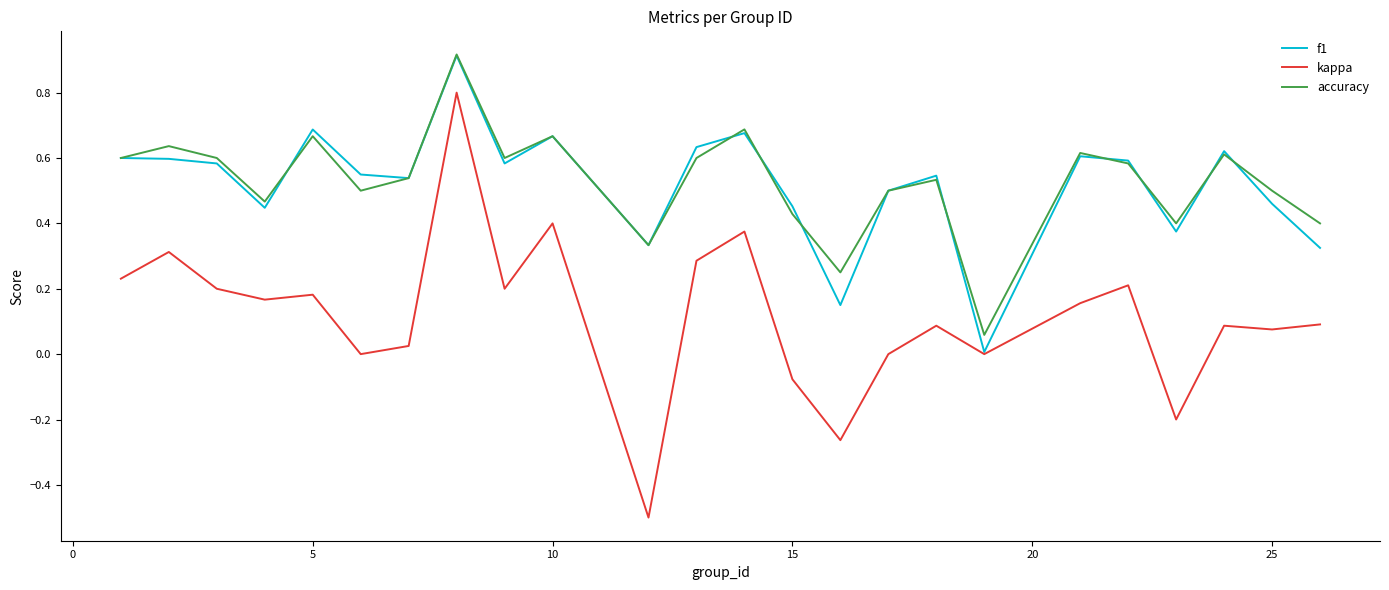

Which series has the largest range (max minus min)?

kappa